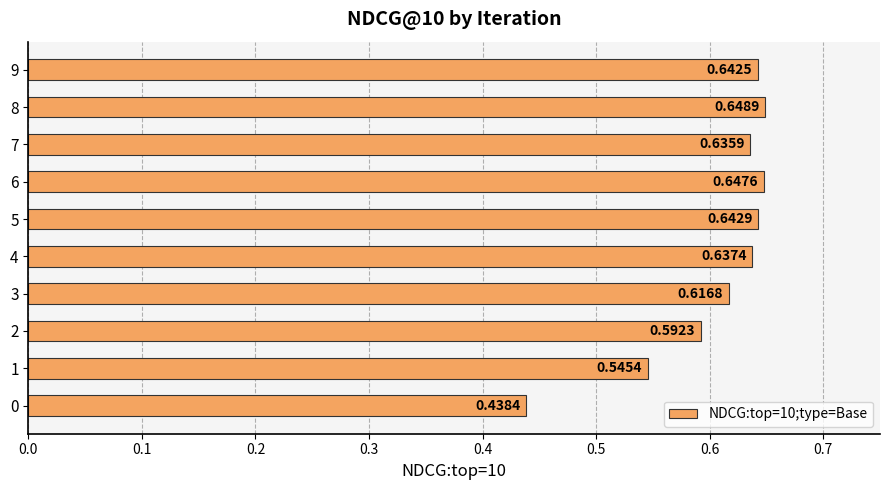

How many data points does each series have?

10